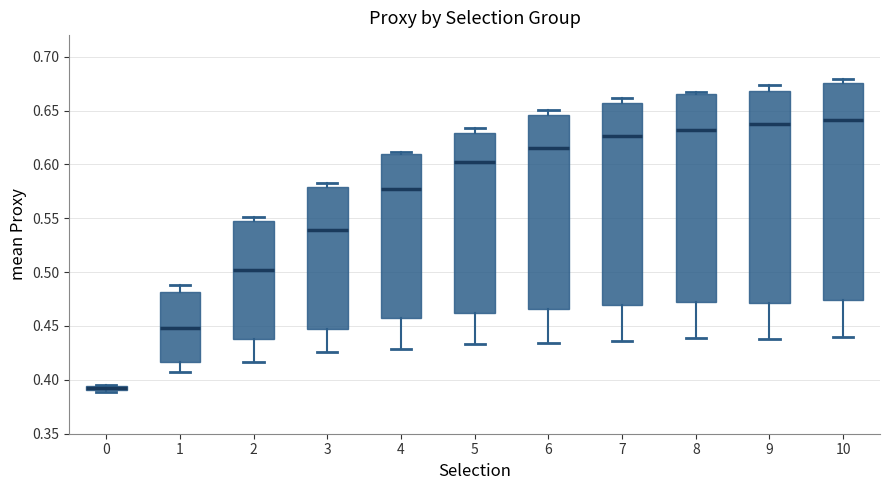

Where is the lower edge of the box at x = 6 on the y-axis? The values are not printed on the chart, so give them approximately, as read against the axis.

0.465